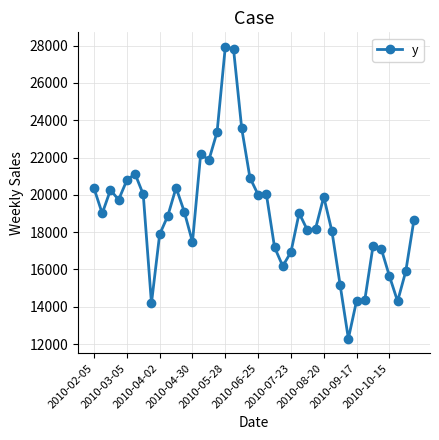

What is the value of the 36th point from the left?

17116.0